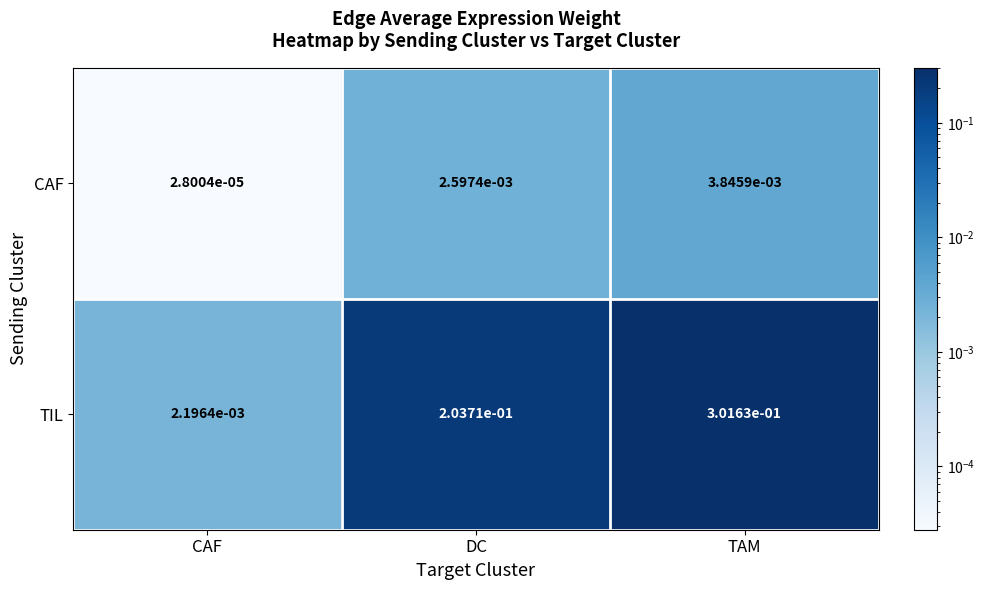

Which series has the largest total across all categories?

TIL